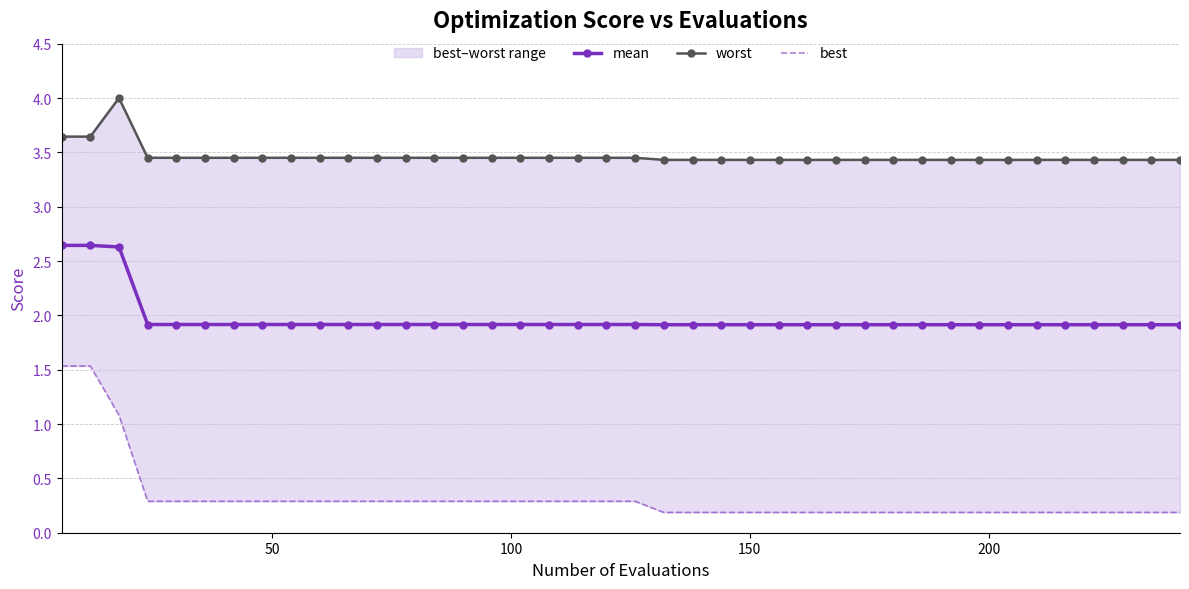

Count the mean values in the range 1 to 2.

37